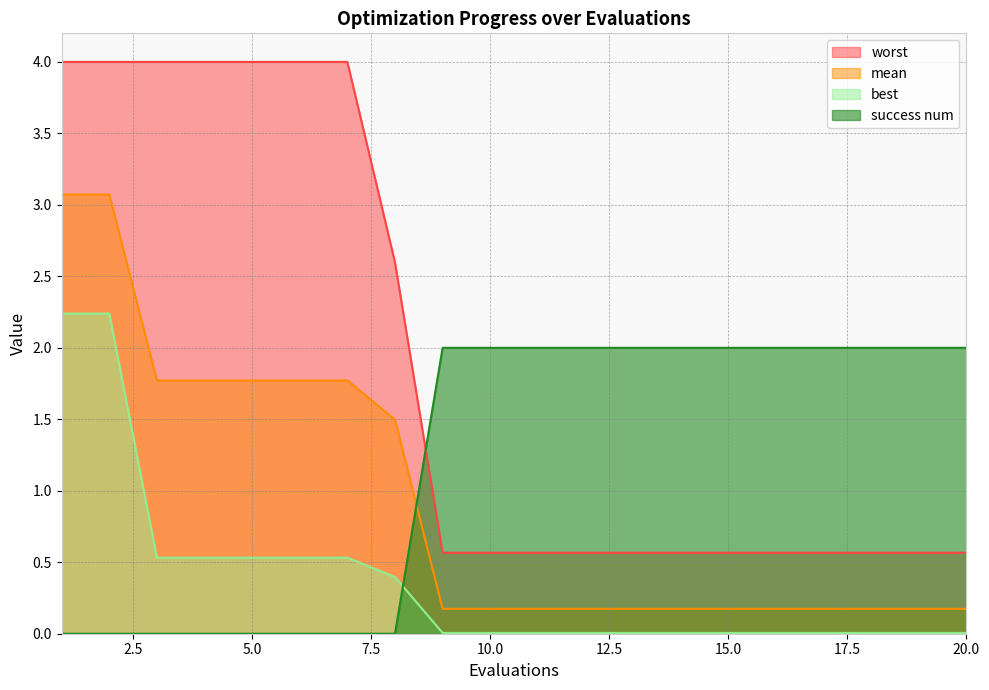

Is the value of success num at 4 greater than the value of mean at 3?

No